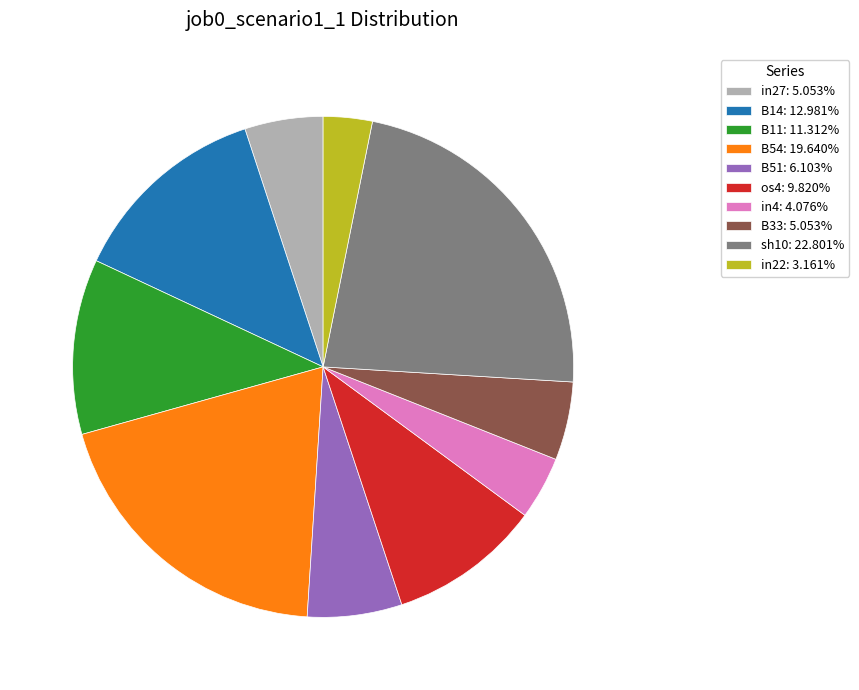

Is there a majority slice in this chart?

No